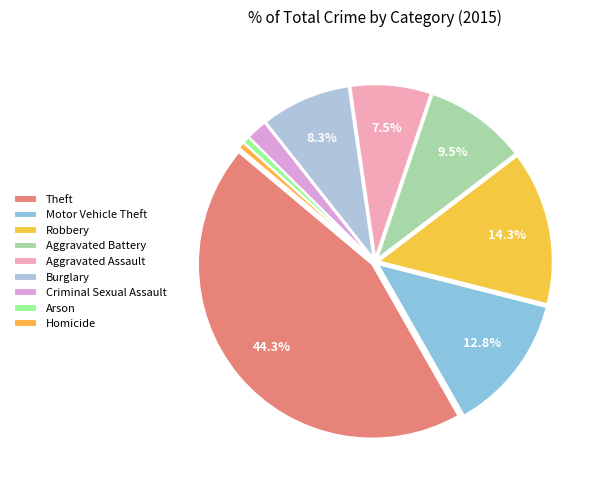

How many slices are in this pie chart?

9